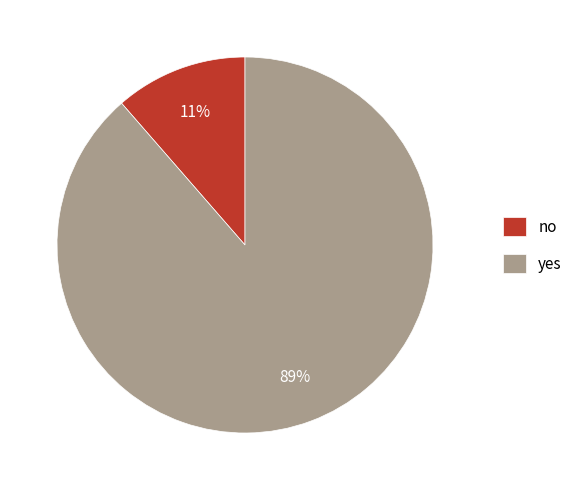

How many slices are in this pie chart?

2